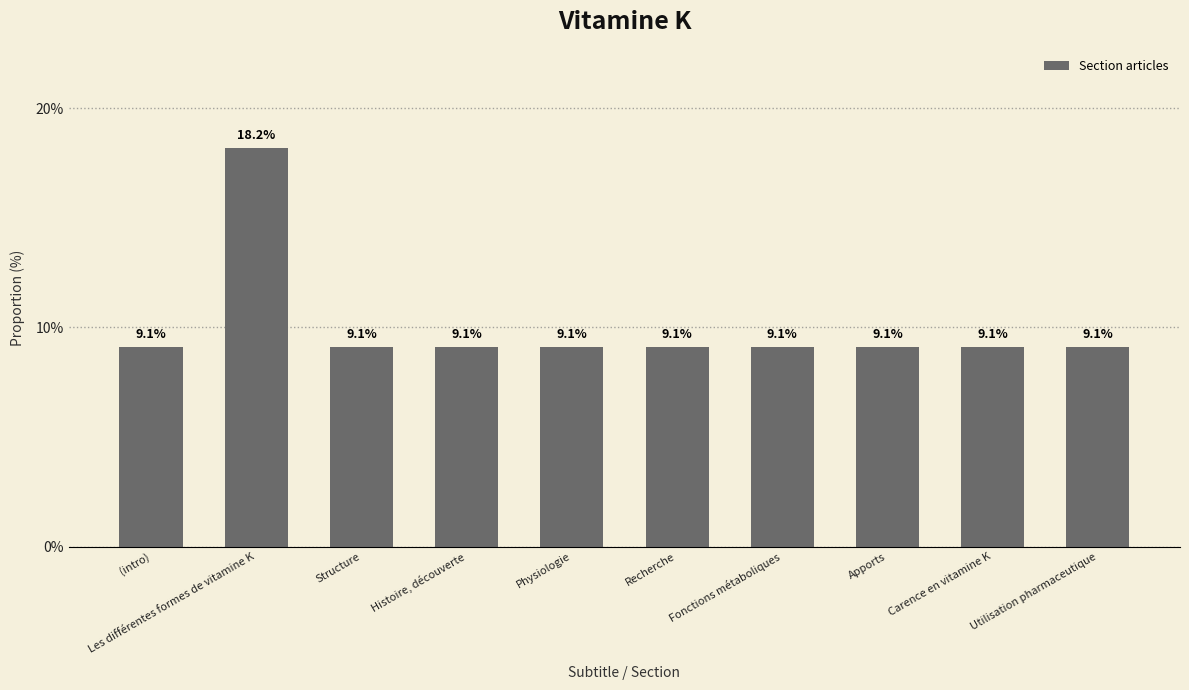

What is the average value?

10.0